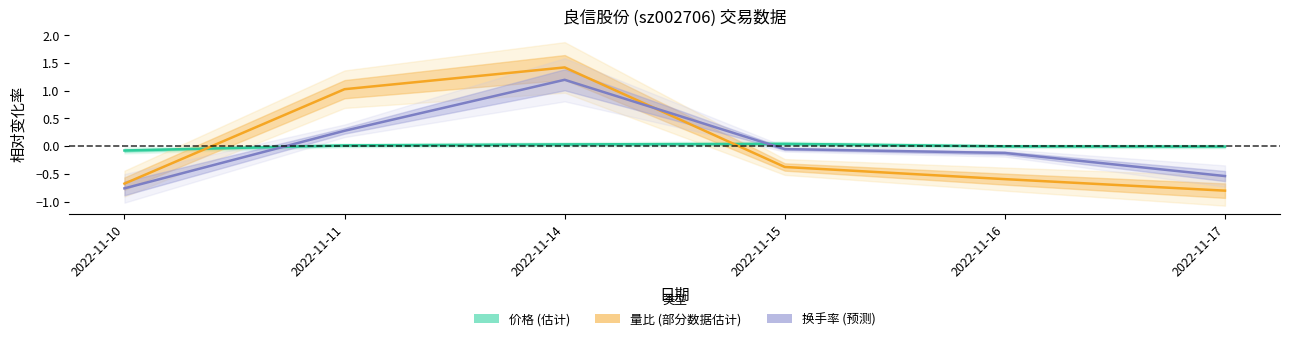

Reading left to right, extract all data points from this chart.

价格 (估计): 2022-11-10=-0.1	2022-11-11=0.0	2022-11-14=0.0	2022-11-15=0.0	2022-11-16=-0.0	2022-11-17=-0.0
量比 (部分数据估计): 2022-11-10=-0.7	2022-11-11=1.0	2022-11-14=1.4	2022-11-15=-0.4	2022-11-16=-0.6	2022-11-17=-0.8
换手率 (预测): 2022-11-10=-0.8	2022-11-11=0.3	2022-11-14=1.2	2022-11-15=-0.1	2022-11-16=-0.1	2022-11-17=-0.5